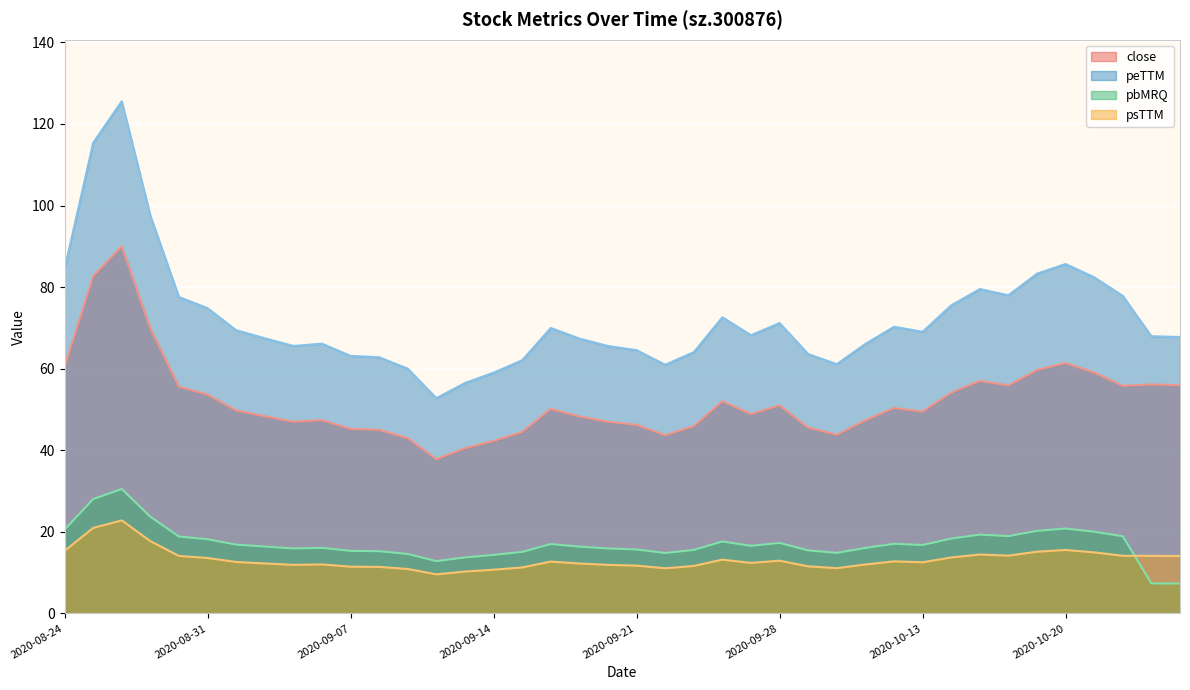

Reading left to right, list all the values displayed in this chart.

close: 2020-08-24=60.5	2020-08-25=82.7	2020-08-26=90.0	2020-08-27=69.9	2020-08-28=55.6	2020-08-31=53.6	2020-09-01=49.8	2020-09-02=48.4	2020-09-03=47.0	2020-09-04=47.4	2020-09-07=45.2	2020-09-08=45.0	2020-09-09=43.0	2020-09-10=37.8	2020-09-11=40.5	2020-09-14=42.3	2020-09-15=44.5	2020-09-16=50.2	2020-09-17=48.3	2020-09-18=47.0	2020-09-21=46.2	2020-09-22=43.7	2020-09-23=45.9	2020-09-24=52.0	2020-09-25=48.9	2020-09-28=51.0	2020-09-29=45.6	2020-09-30=43.8	2020-10-09=47.4	2020-10-12=50.4	2020-10-13=49.5	2020-10-14=54.1	2020-10-15=57.0	2020-10-16=55.9	2020-10-19=59.7	2020-10-20=61.4	2020-10-21=59.1	2020-10-22=55.8	2020-10-23=56.1	2020-10-26=56.0
peTTM: 2020-08-24=84.5	2020-08-25=115.4	2020-08-26=125.6	2020-08-27=97.6	2020-08-28=77.6	2020-08-31=74.8	2020-09-01=69.4	2020-09-02=67.5	2020-09-03=65.6	2020-09-04=66.1	2020-09-07=63.1	2020-09-08=62.8	2020-09-09=60.0	2020-09-10=52.8	2020-09-11=56.5	2020-09-14=59.0	2020-09-15=62.1	2020-09-16=70.0	2020-09-17=67.4	2020-09-18=65.6	2020-09-21=64.5	2020-09-22=61.0	2020-09-23=64.1	2020-09-24=72.6	2020-09-25=68.2	2020-09-28=71.2	2020-09-29=63.6	2020-09-30=61.1	2020-10-09=66.1	2020-10-12=70.3	2020-10-13=69.1	2020-10-14=75.5	2020-10-15=79.5	2020-10-16=78.0	2020-10-19=83.3	2020-10-20=85.7	2020-10-21=82.4	2020-10-22=77.9	2020-10-23=68.0	2020-10-26=67.8
pbMRQ: 2020-08-24=20.5	2020-08-25=28.0	2020-08-26=30.5	2020-08-27=23.7	2020-08-28=18.8	2020-08-31=18.2	2020-09-01=16.9	2020-09-02=16.4	2020-09-03=15.9	2020-09-04=16.1	2020-09-07=15.3	2020-09-08=15.3	2020-09-09=14.6	2020-09-10=12.8	2020-09-11=13.7	2020-09-14=14.3	2020-09-15=15.1	2020-09-16=17.0	2020-09-17=16.4	2020-09-18=15.9	2020-09-21=15.7	2020-09-22=14.8	2020-09-23=15.6	2020-09-24=17.6	2020-09-25=16.6	2020-09-28=17.3	2020-09-29=15.5	2020-09-30=14.8	2020-10-09=16.1	2020-10-12=17.1	2020-10-13=16.8	2020-10-14=18.4	2020-10-15=19.3	2020-10-16=19.0	2020-10-19=20.2	2020-10-20=20.8	2020-10-21=20.0	2020-10-22=18.9	2020-10-23=7.4	2020-10-26=7.3
psTTM: 2020-08-24=15.3	2020-08-25=21.0	2020-08-26=22.8	2020-08-27=17.7	2020-08-28=14.1	2020-08-31=13.6	2020-09-01=12.6	2020-09-02=12.3	2020-09-03=11.9	2020-09-04=12.0	2020-09-07=11.5	2020-09-08=11.4	2020-09-09=10.9	2020-09-10=9.6	2020-09-11=10.3	2020-09-14=10.7	2020-09-15=11.3	2020-09-16=12.7	2020-09-17=12.2	2020-09-18=11.9	2020-09-21=11.7	2020-09-22=11.1	2020-09-23=11.6	2020-09-24=13.2	2020-09-25=12.4	2020-09-28=12.9	2020-09-29=11.6	2020-09-30=11.1	2020-10-09=12.0	2020-10-12=12.8	2020-10-13=12.5	2020-10-14=13.7	2020-10-15=14.4	2020-10-16=14.2	2020-10-19=15.1	2020-10-20=15.6	2020-10-21=15.0	2020-10-22=14.1	2020-10-23=14.1	2020-10-26=14.1